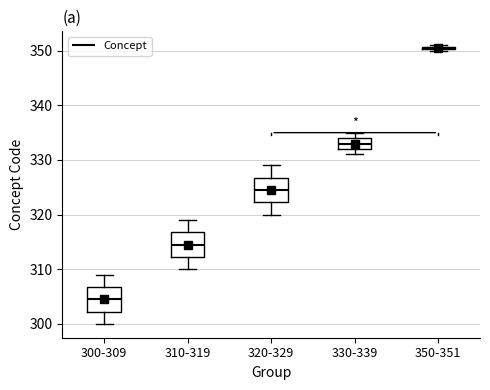

Which box's median line is the lowest?

300-309